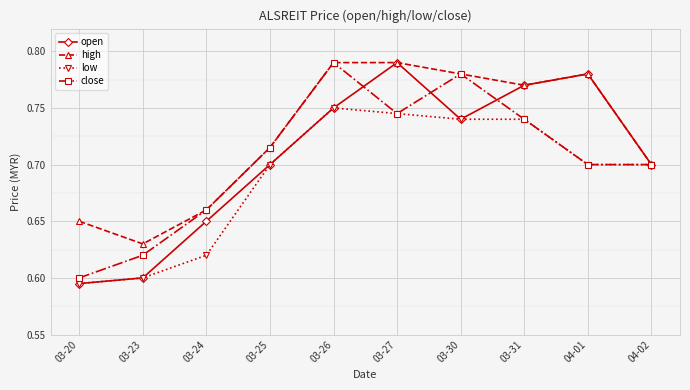

What position from the right is 03-23?

9